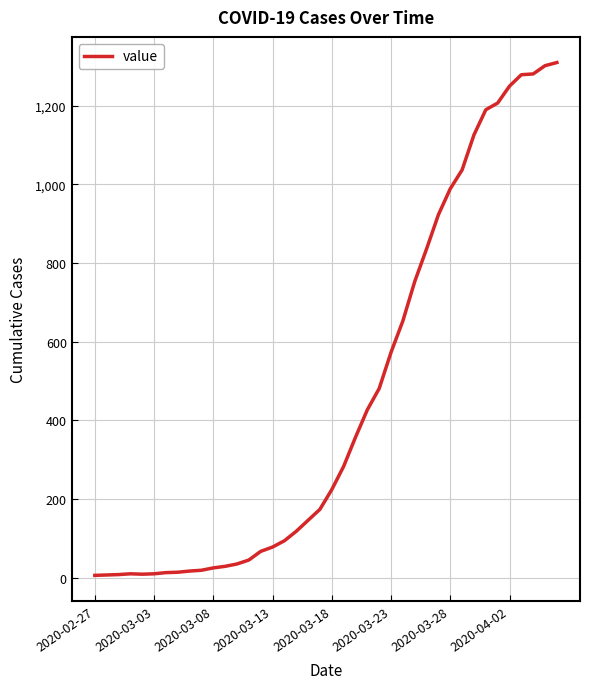

What is the greatest value displayed?

1310